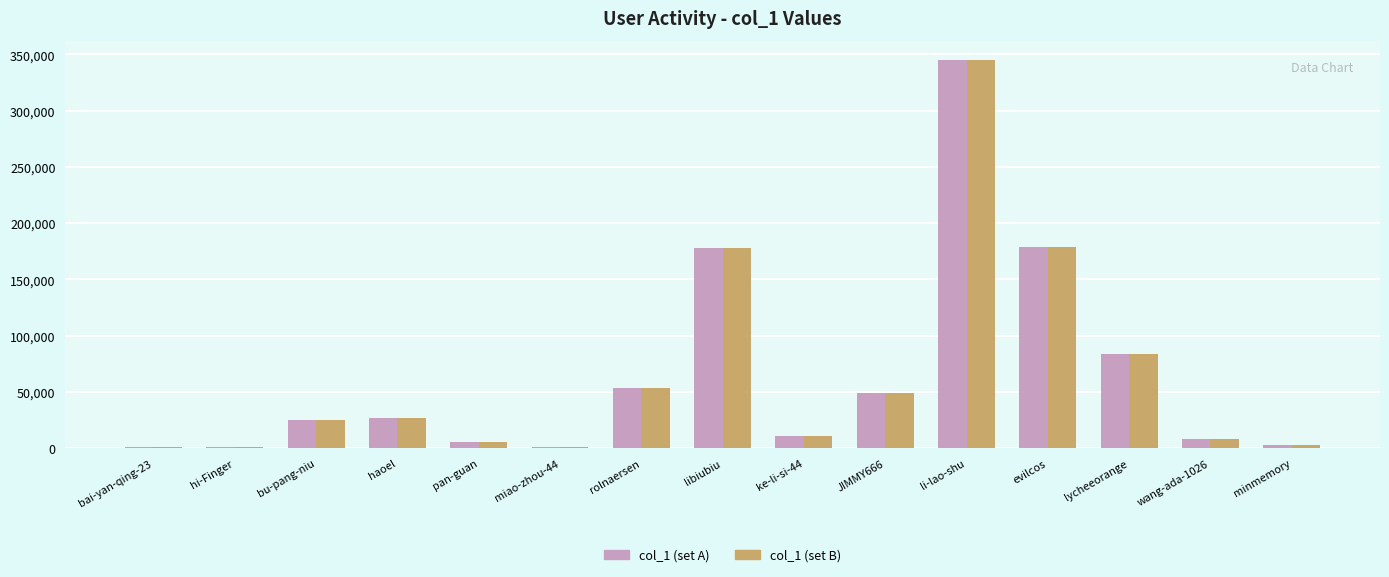

What is the total value across all series at haoel?

53024